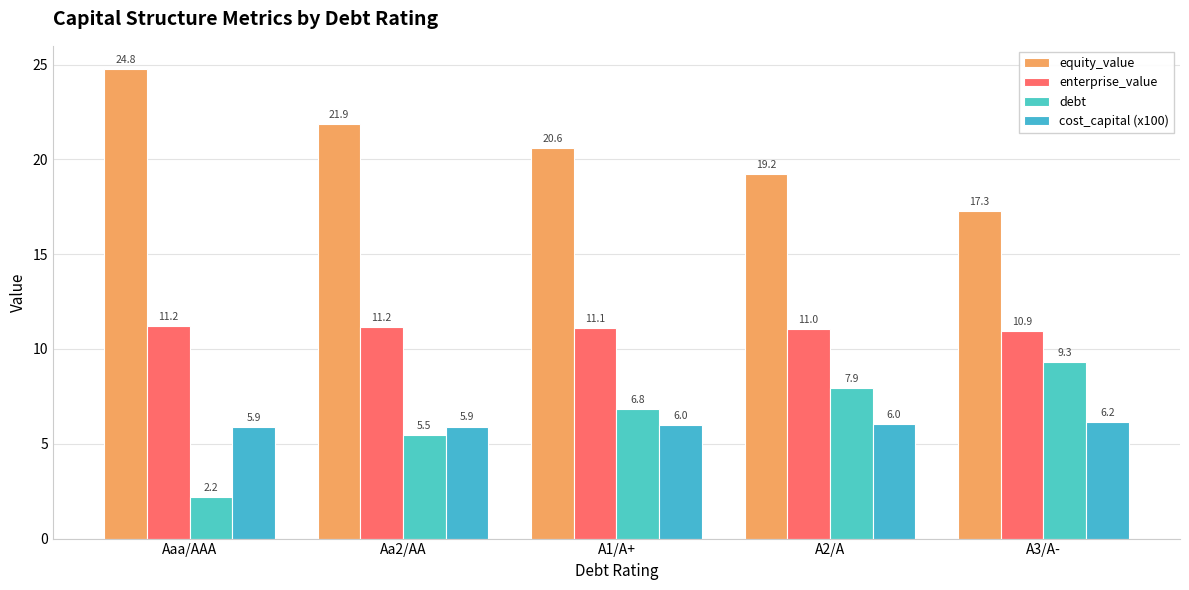

What are all the series names shown in the legend?

equity_value, enterprise_value, debt, cost_capital (x100)